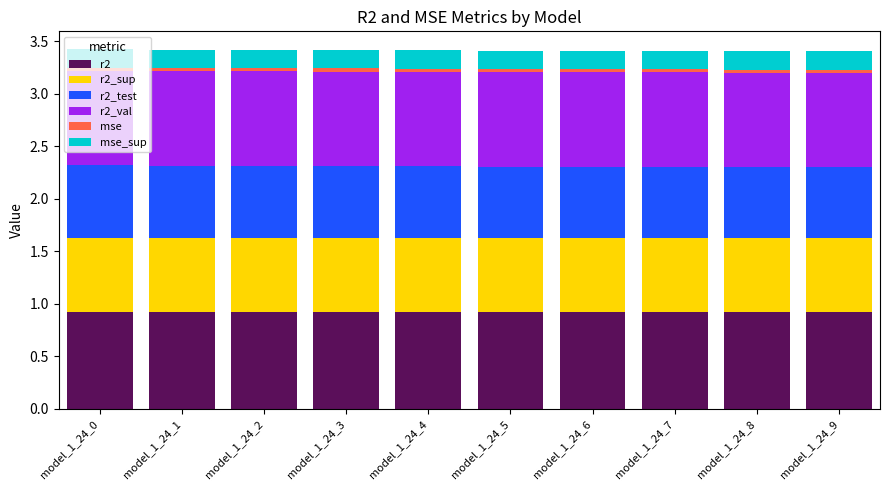

What is the maximum value for r2?

0.9